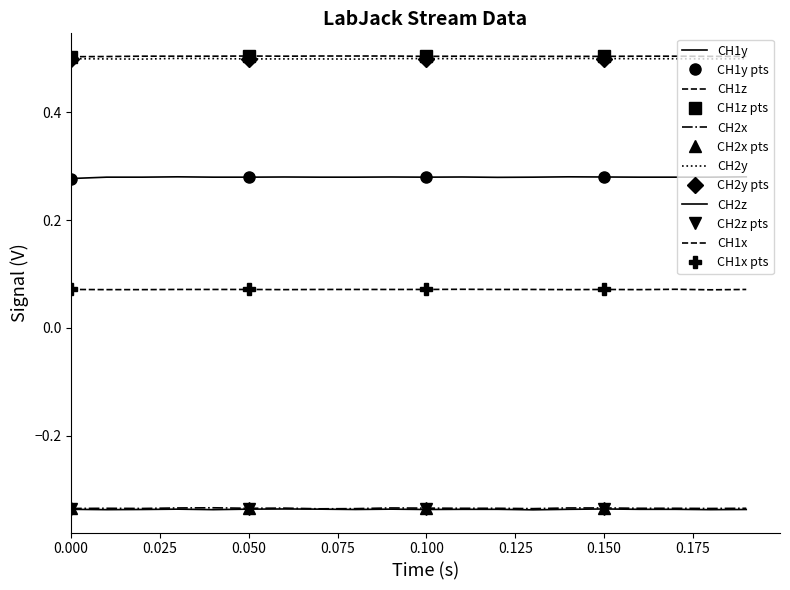

At which category does CH2y reach its first local valley?

0.02